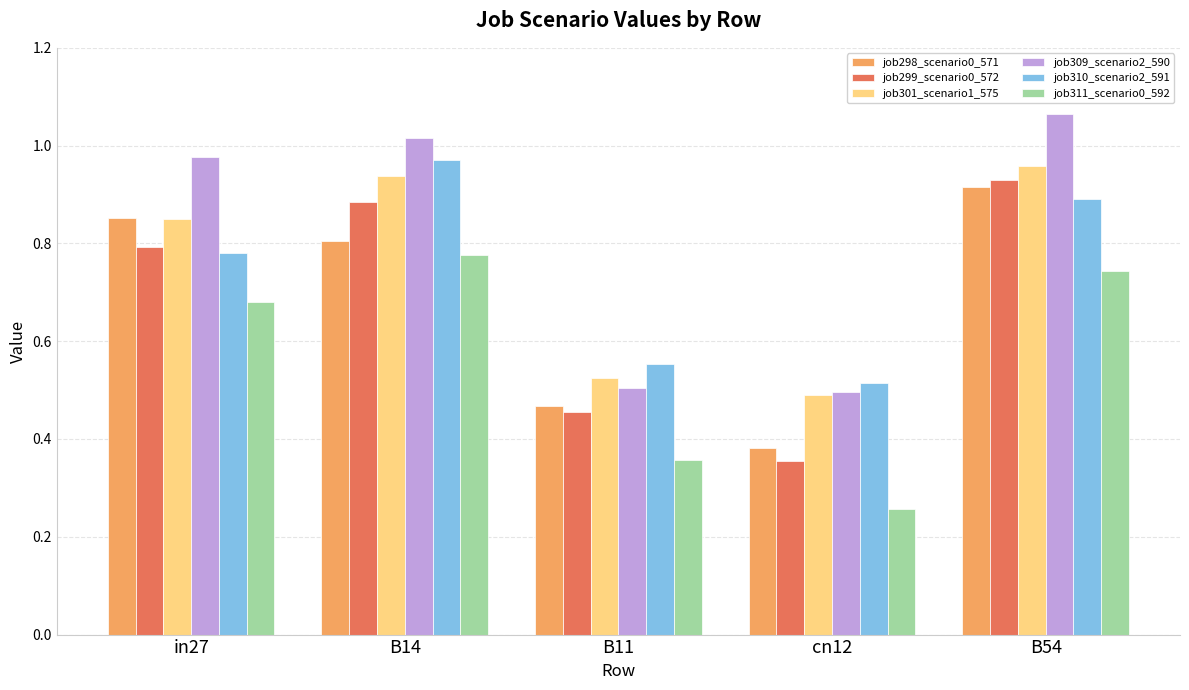

At which label is job301_scenario1_575 closest to 0?

cn12